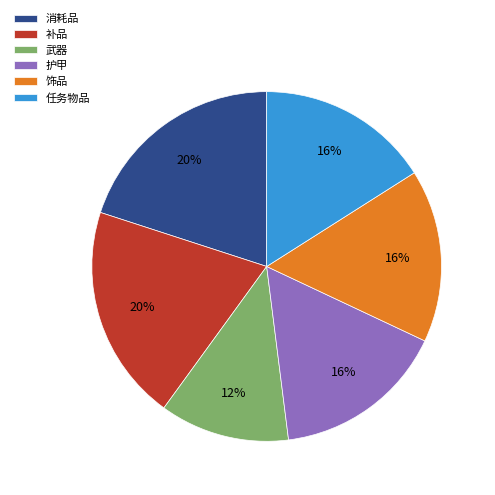

To the nearest percent, what is the combined percentage of 任务物品 and 武器?

28%